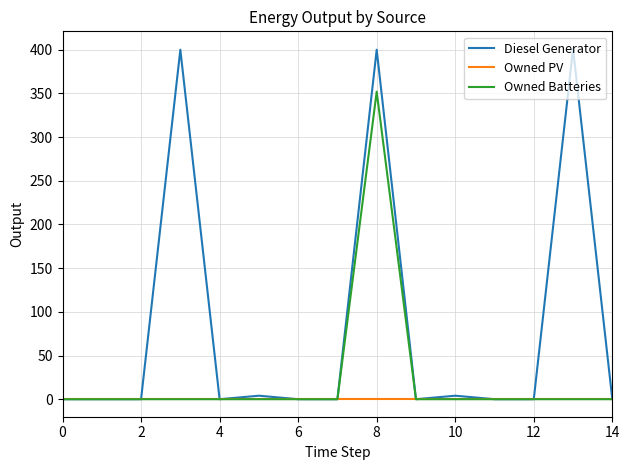

Which series has the largest total across all categories?

Diesel Generator